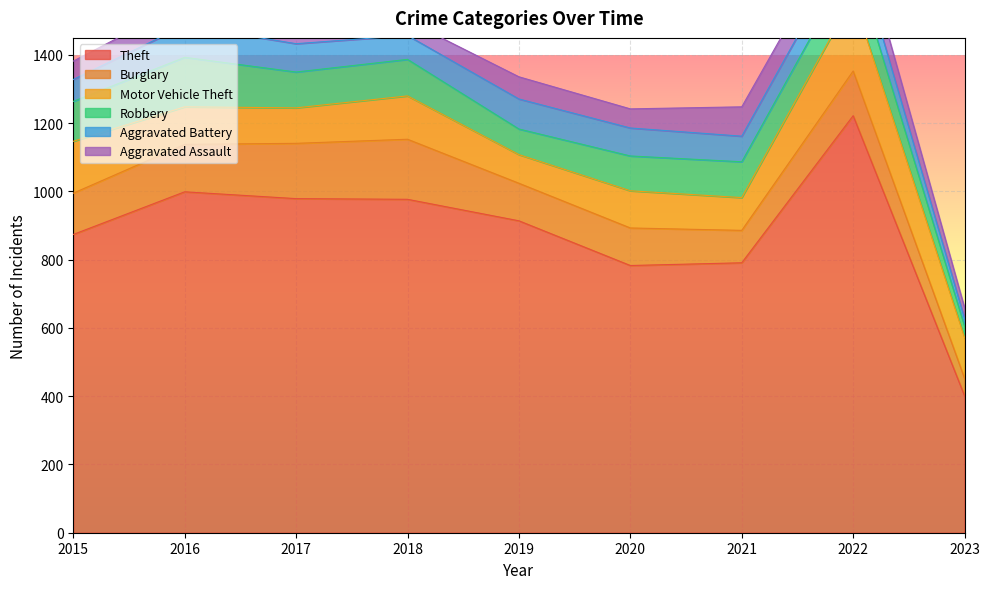

Which series has the widest spread of values?

Theft